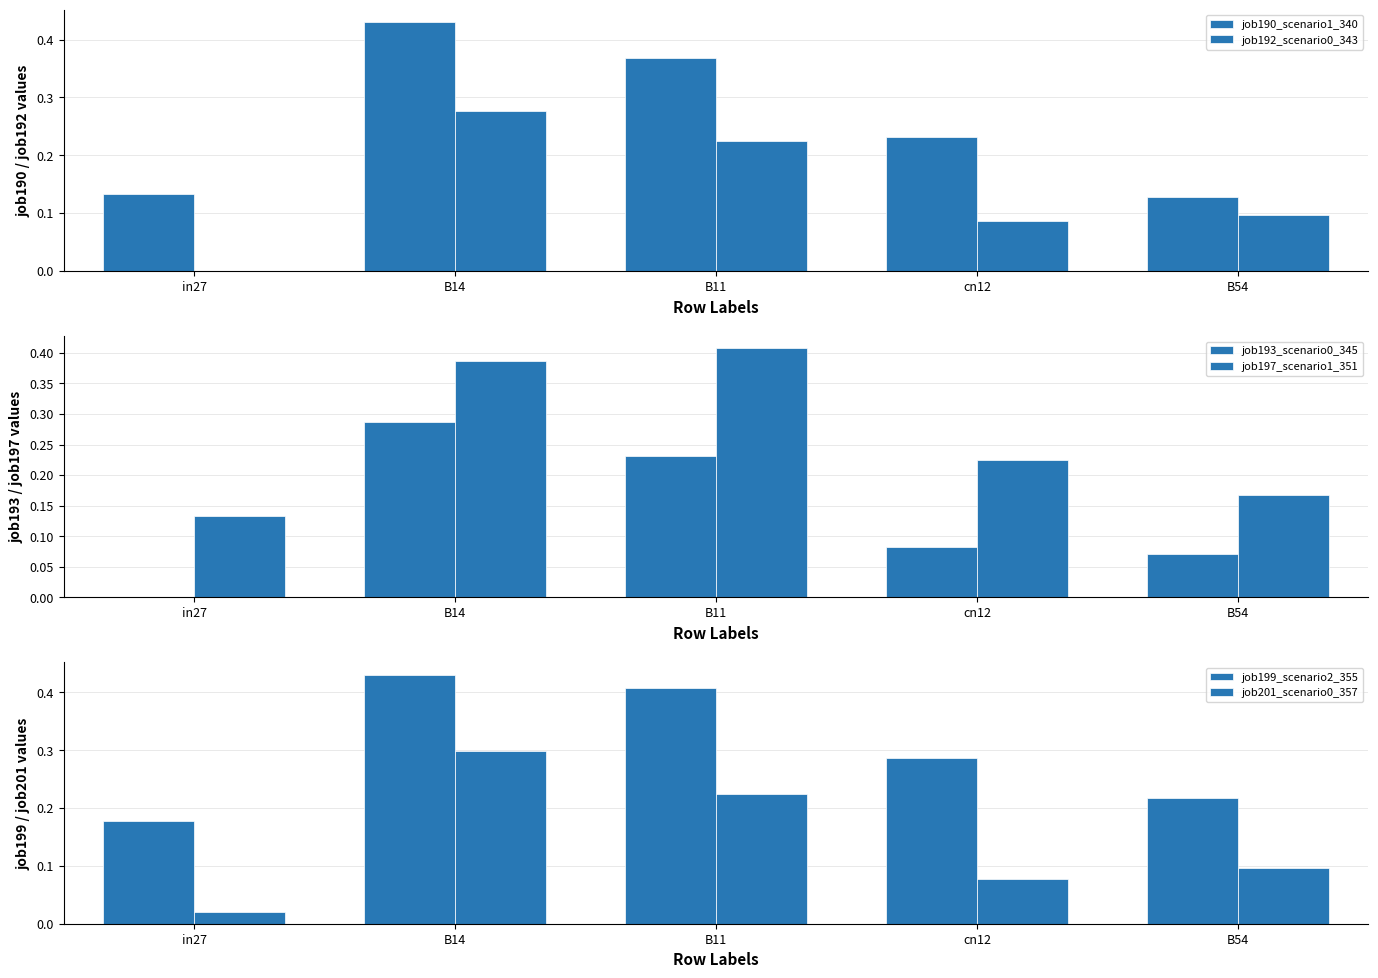

At how many categories does at least one series exceed 0?

5